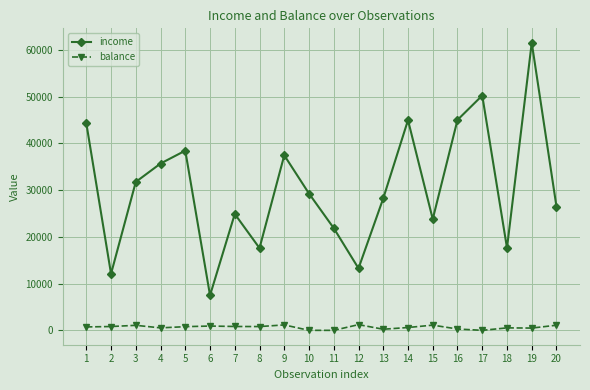

What is the total value across all series at 11?

21871.1